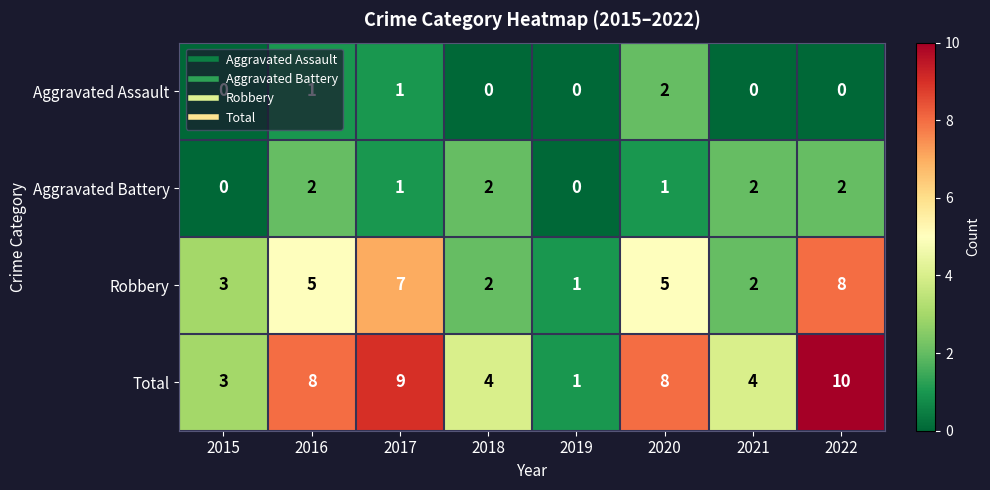

At how many categories does at least one series exceed 6?

4